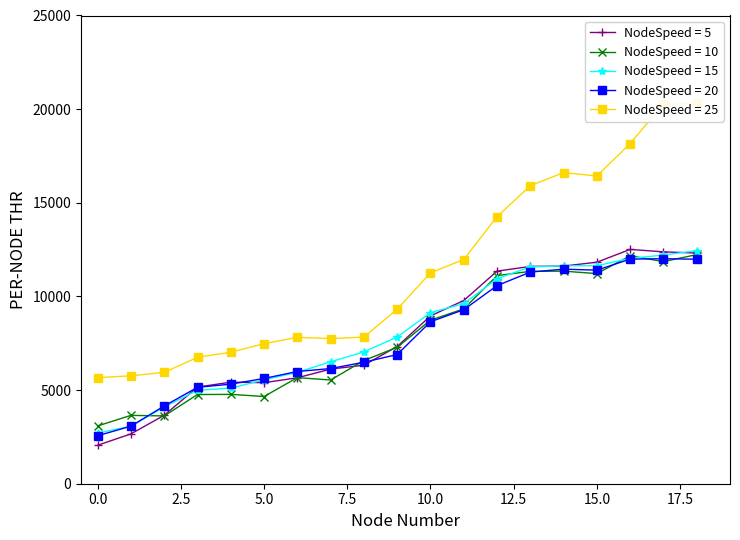

What is the difference between the maximum and second lowest values in the y3 series?

8613.8